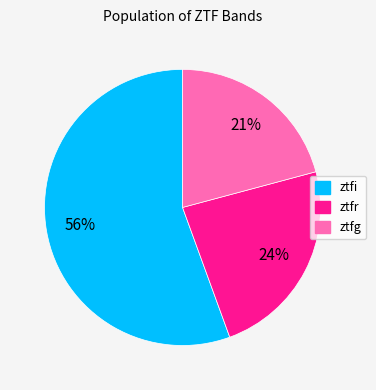

Approximately how many times larger is the value at ztfg compared to ztfi?

0.4